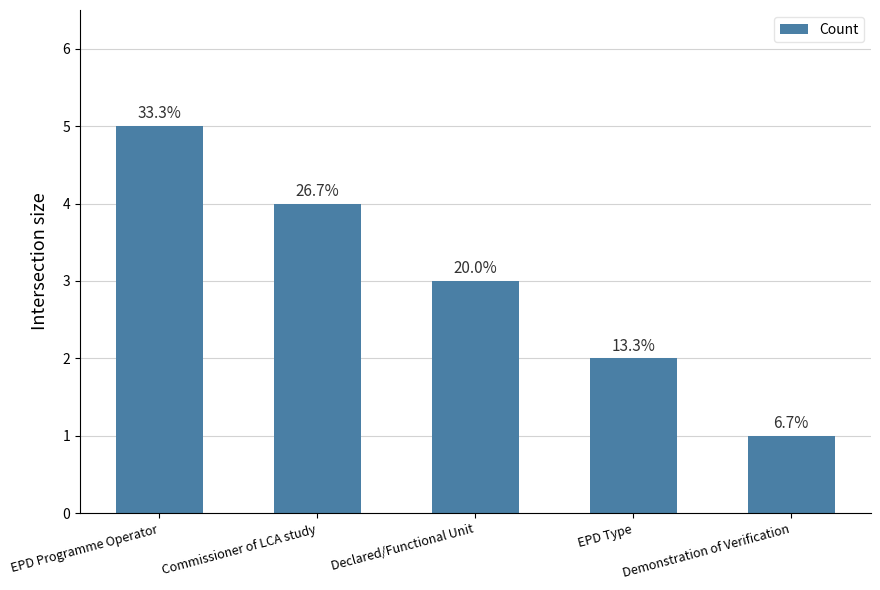

At which category does the chart reach its minimum across all series?

Demonstration of Verification